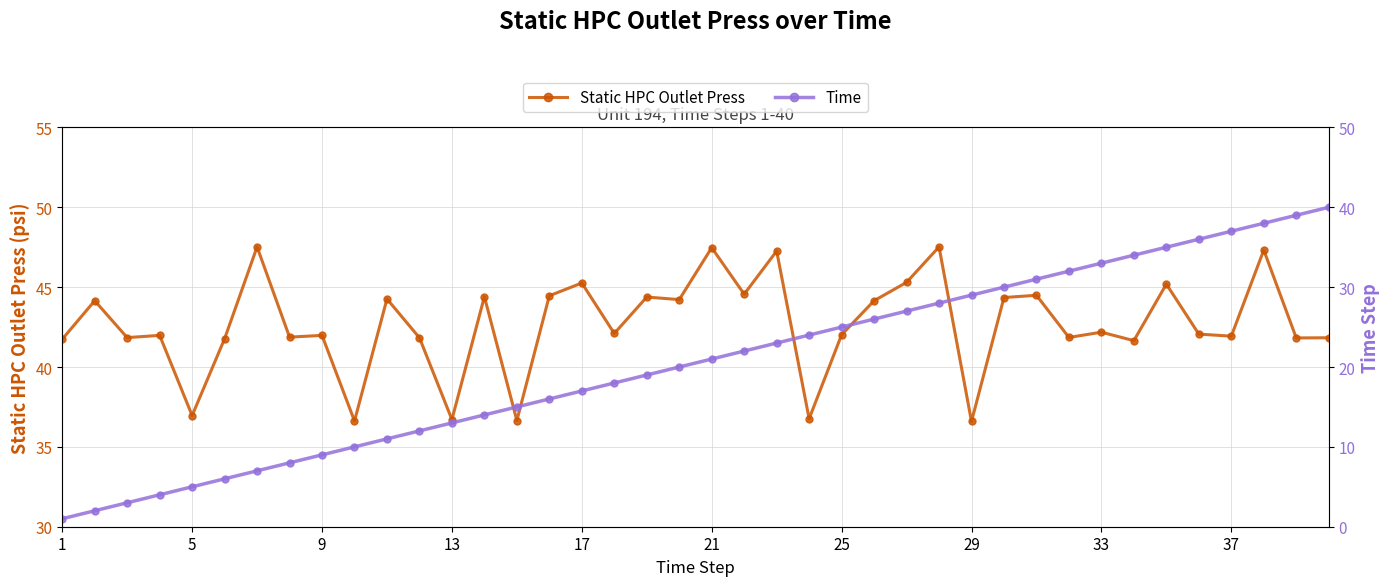

True or false: Static HPC Outlet Press has more than 0 points higher than both neighbors.

True